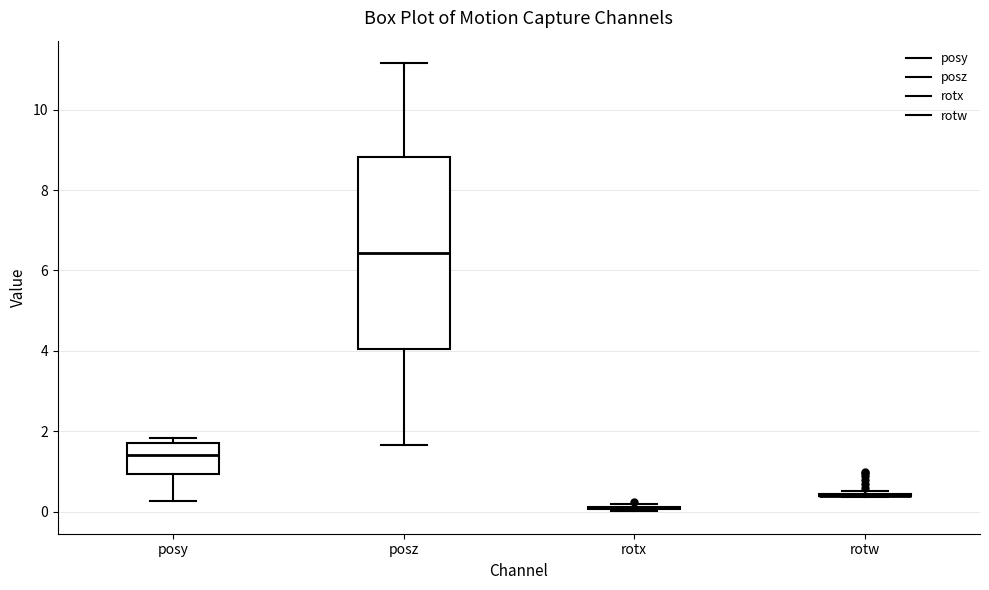

Reading left to right, transcribe this box plot: for each box, give where its median line is, the range the box spans, and where its two whiskers end, as read against the y-axis. The values are not printed on the chart, so give them approximately, as read against the axis.

posy: median 1.4, box 1.0 to 1.8, whiskers 0.2 to 1.8 (just above the box's upper edge)
posz: median 6.4, box 4.0 to 8.8, whiskers 1.6 to 11.2
rotx: box collapsed to a line at 0.0, whiskers 0.0 to 0.2
rotw: box collapsed to a line at 0.4, whiskers 0.4 to 0.6